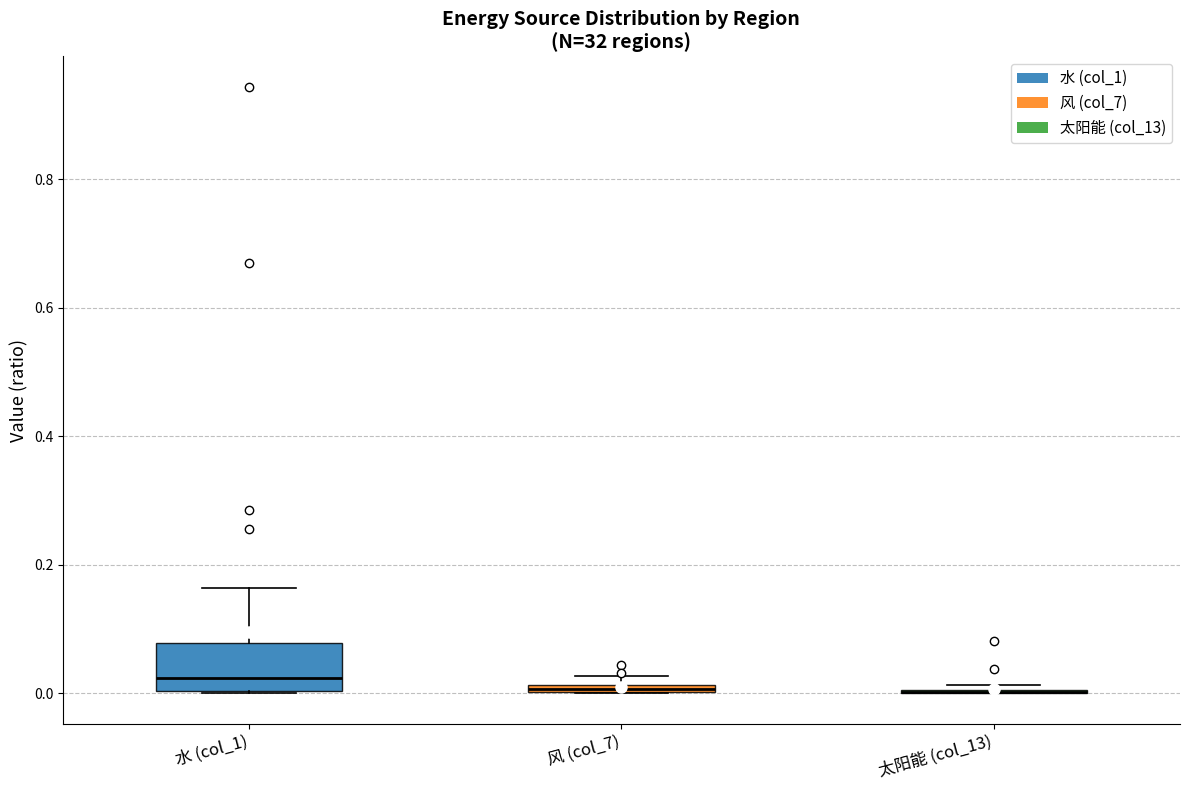

Which box is the tallest, from its lower edge to its upper edge?

水 (col_1)